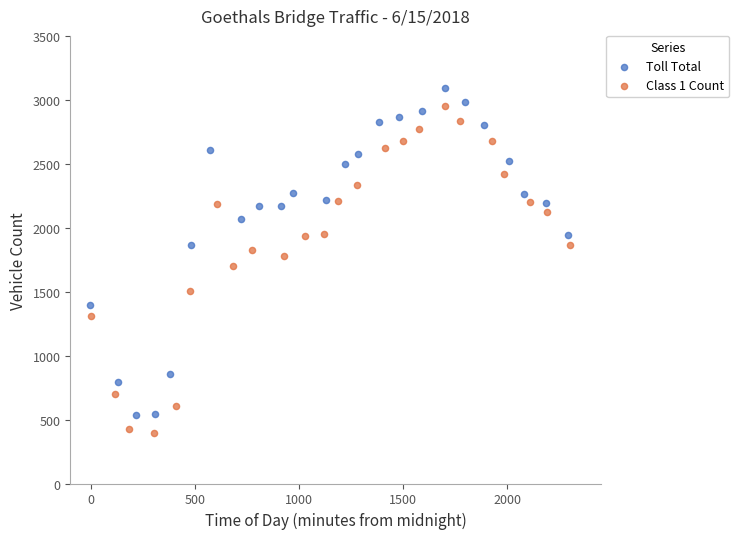

Which series reaches the maximum Y coordinate?

Toll Total